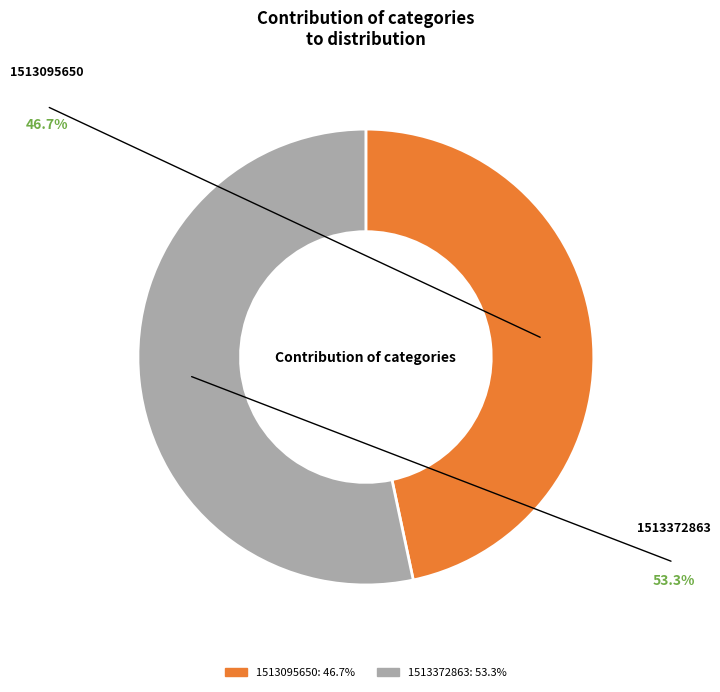

Does any single category account for the majority?

Yes